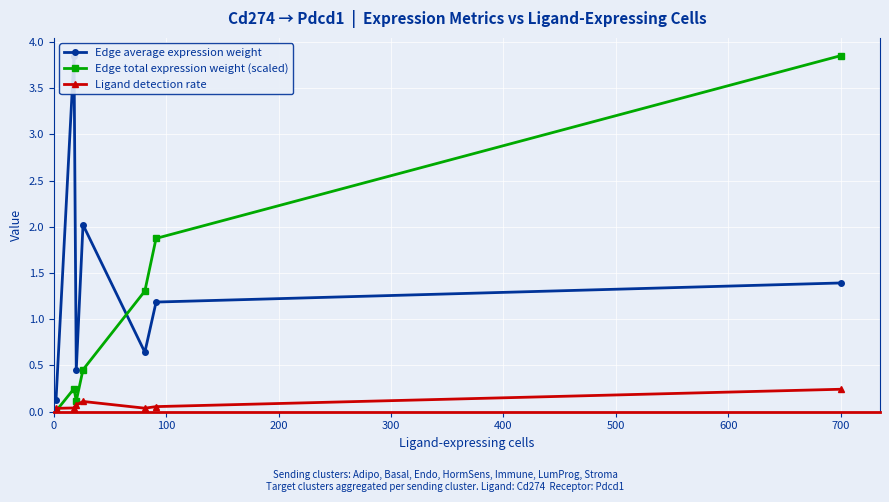

How many interior local peaks does the Edge average expression weight series have?

2